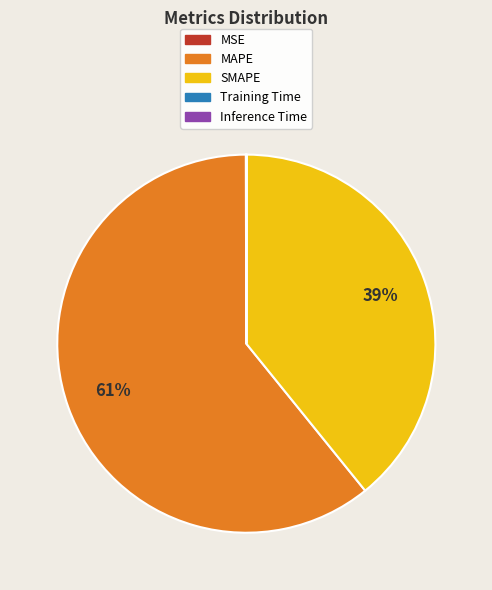

Is there any slice that represents more than half of the pie?

Yes